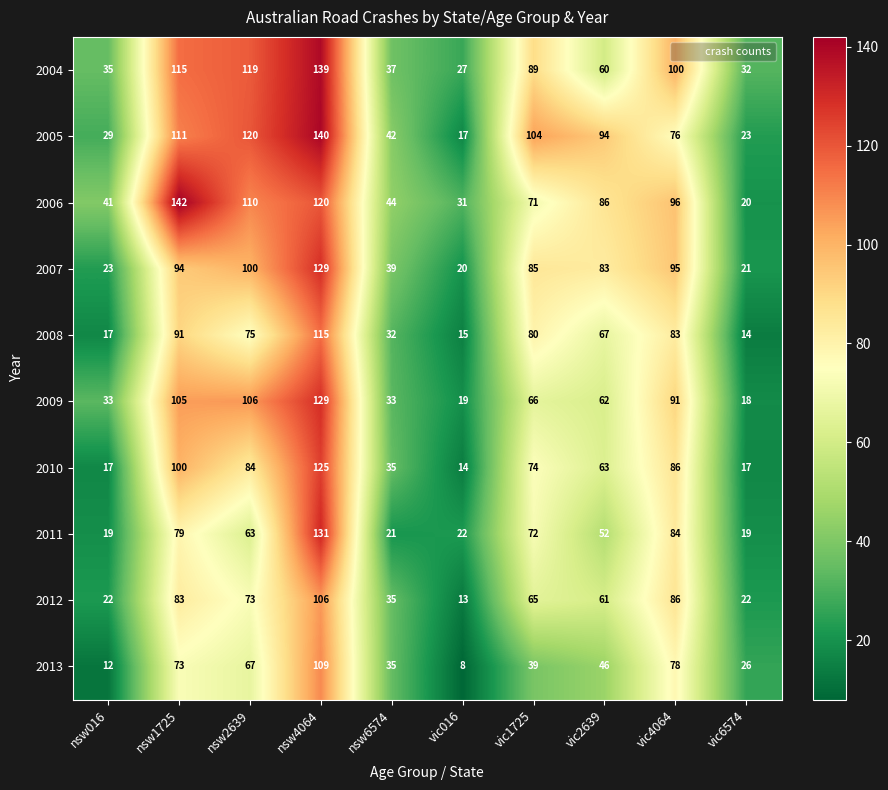

What is the total value across all series at vic016?

186